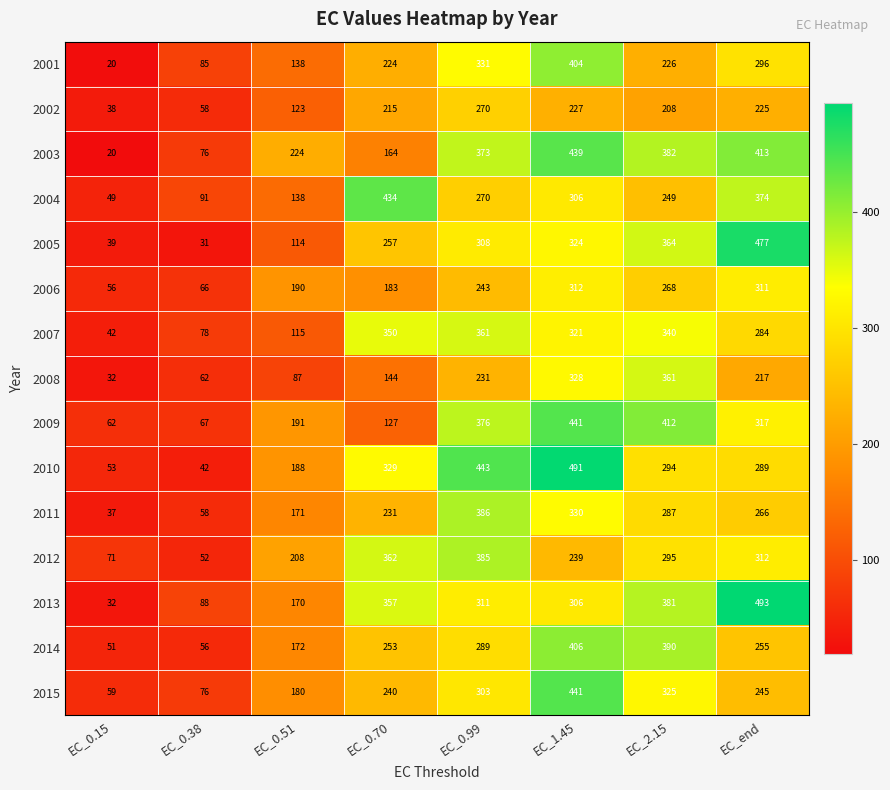

What is the approximate value of 2006 at EC_0.51?

190